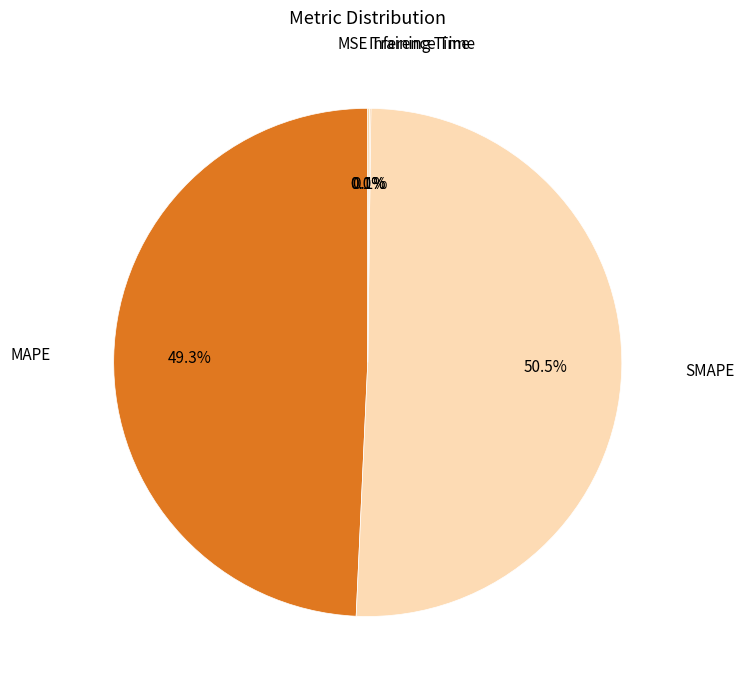

How many slices are in this pie chart?

5